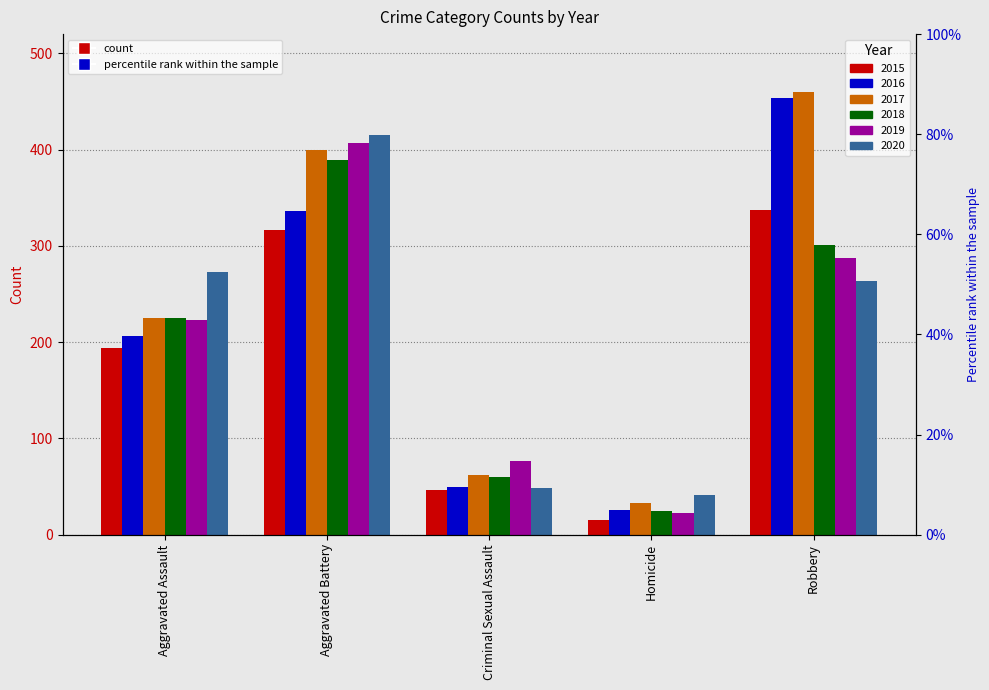

Is the value of 2015 at Robbery greater than the value of 2017 at Aggravated Assault?

Yes